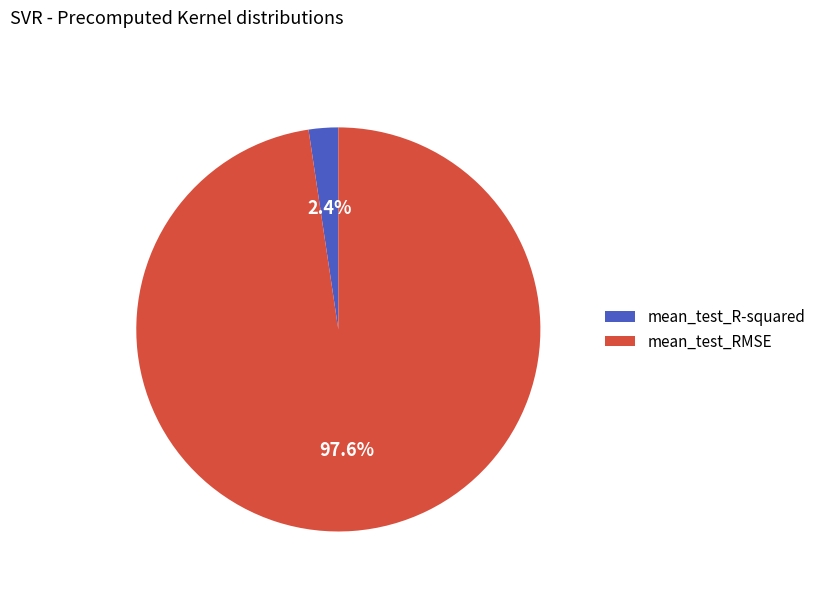

True or false: mean_test_R-squared accounts for 2% of the total.

True